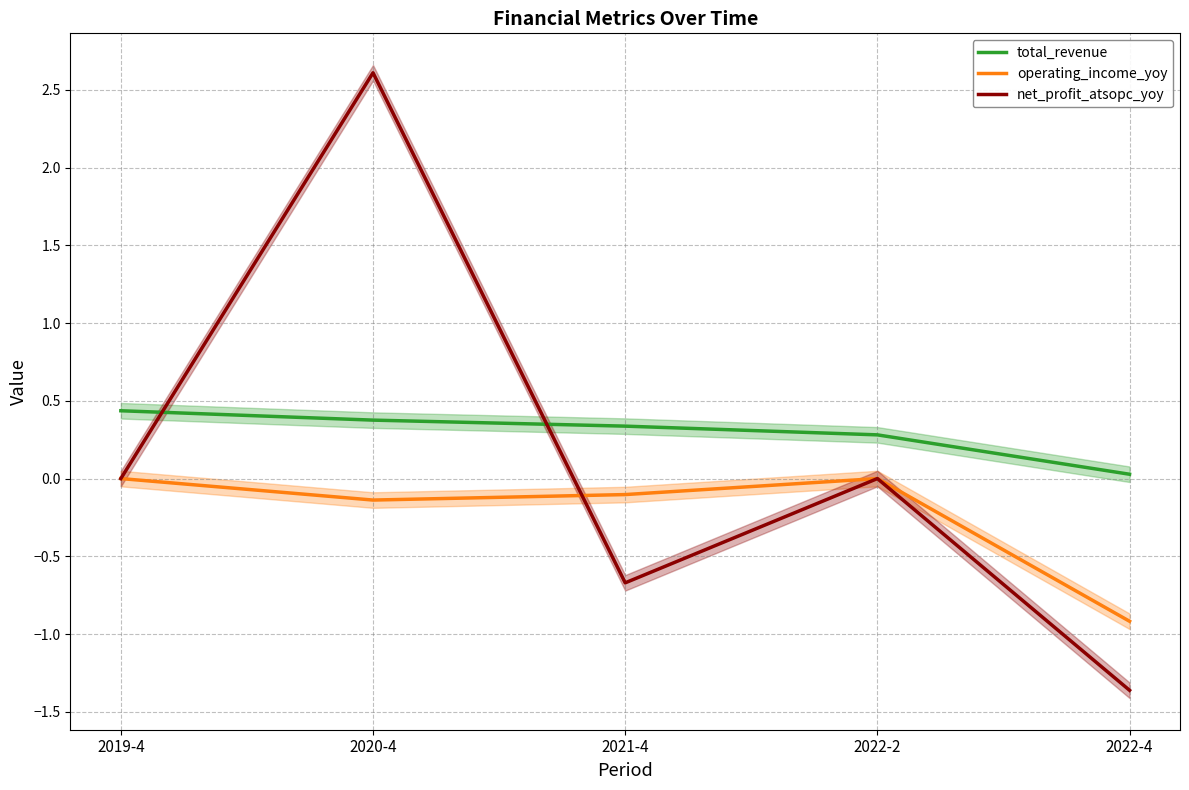

How many data points does each series have?

5